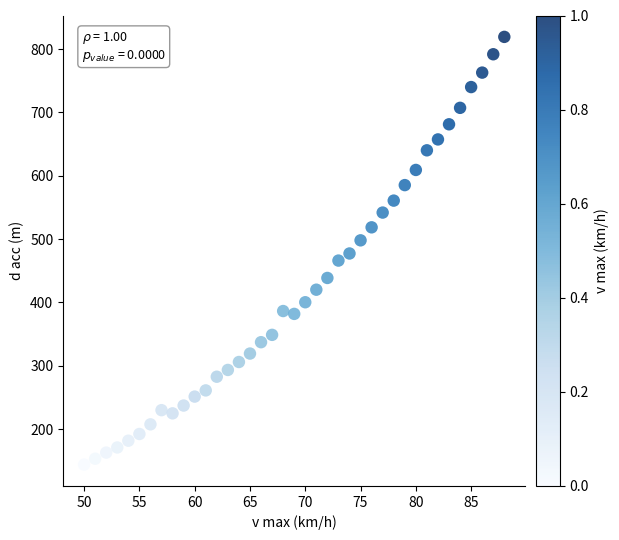

What is the range of X values (max minus min)?

38.0